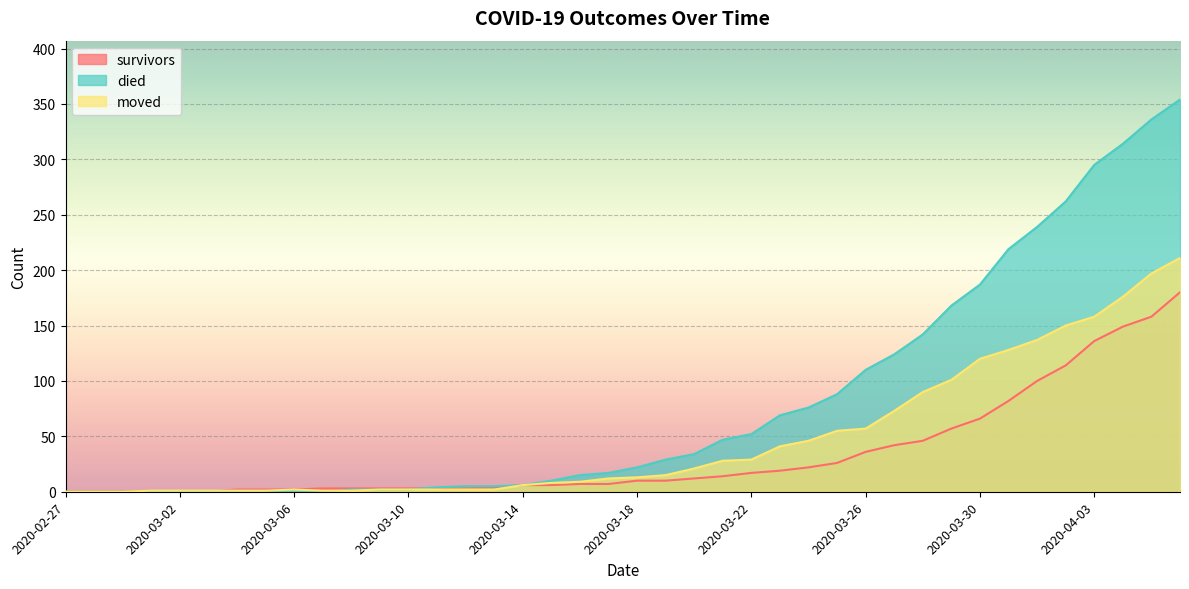

How many data points in survivors are above 10?

18